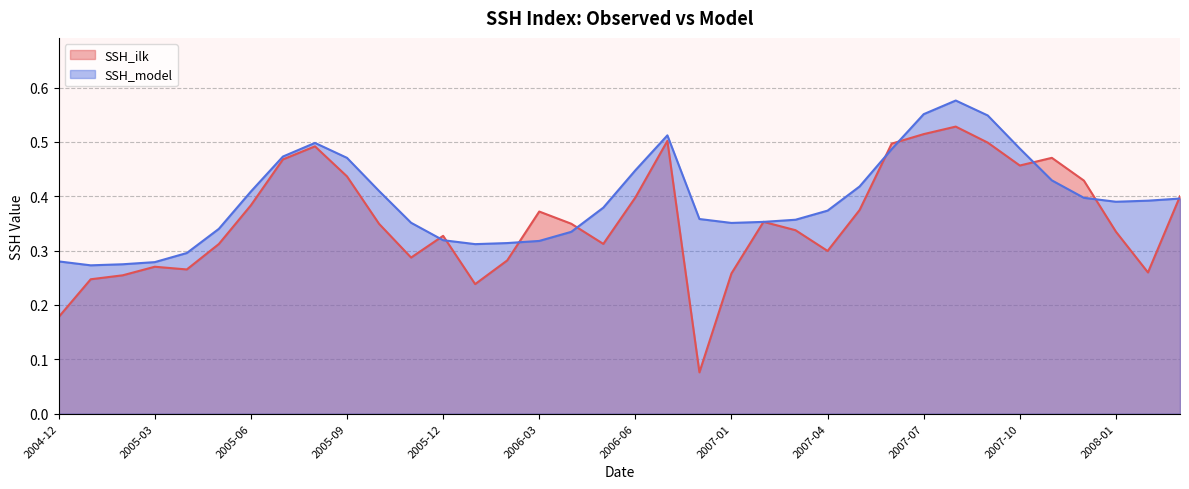

Reading left to right, what are all the values shown in this chart?

SSH_ilk: 2004-12=0.2	2005-01=0.2	2005-02=0.3	2005-03=0.3	2005-04=0.3	2005-05=0.3	2005-06=0.4	2005-07=0.5	2005-08=0.5	2005-09=0.4	2005-10=0.3	2005-11=0.3	2005-12=0.3	2006-01=0.2	2006-02=0.3	2006-03=0.4	2006-04=0.3	2006-05=0.3	2006-06=0.4	2006-07=0.5	2006-12=0.1	2007-01=0.3	2007-02=0.4	2007-03=0.3	2007-04=0.3	2007-05=0.4	2007-06=0.5	2007-07=0.5	2007-08=0.5	2007-09=0.5	2007-10=0.5	2007-11=0.5	2007-12=0.4	2008-01=0.3	2008-02=0.3	2008-03=0.4
SSH_model: 2004-12=0.3	2005-01=0.3	2005-02=0.3	2005-03=0.3	2005-04=0.3	2005-05=0.3	2005-06=0.4	2005-07=0.5	2005-08=0.5	2005-09=0.5	2005-10=0.4	2005-11=0.4	2005-12=0.3	2006-01=0.3	2006-02=0.3	2006-03=0.3	2006-04=0.3	2006-05=0.4	2006-06=0.4	2006-07=0.5	2006-12=0.4	2007-01=0.4	2007-02=0.4	2007-03=0.4	2007-04=0.4	2007-05=0.4	2007-06=0.5	2007-07=0.6	2007-08=0.6	2007-09=0.5	2007-10=0.5	2007-11=0.4	2007-12=0.4	2008-01=0.4	2008-02=0.4	2008-03=0.4